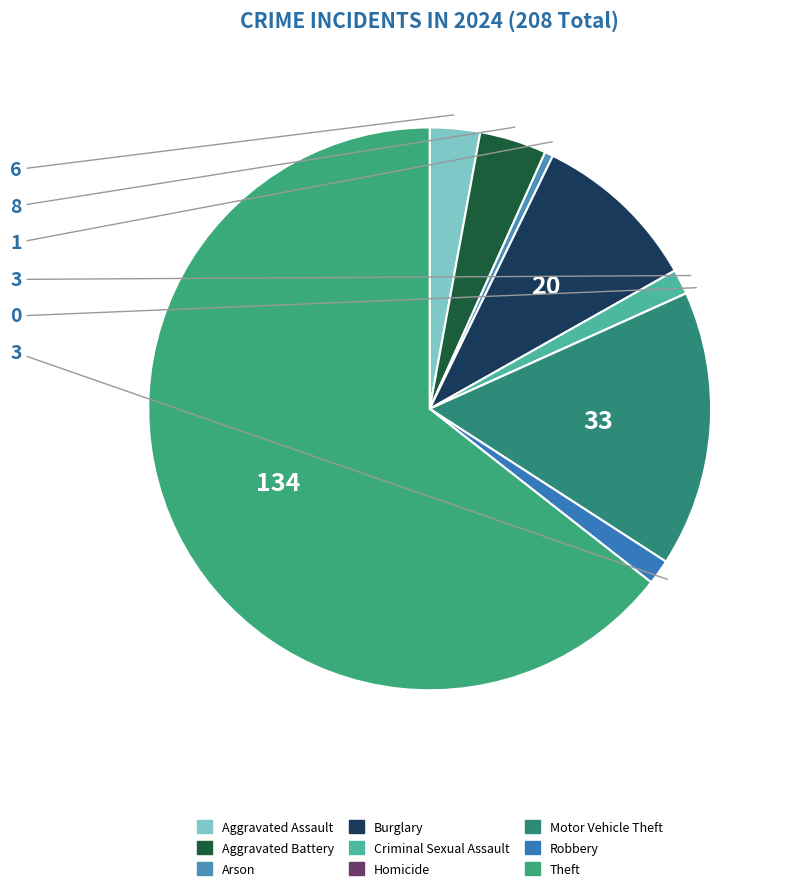

To the nearest percent, what portion does Aggravated Battery represent?

4%